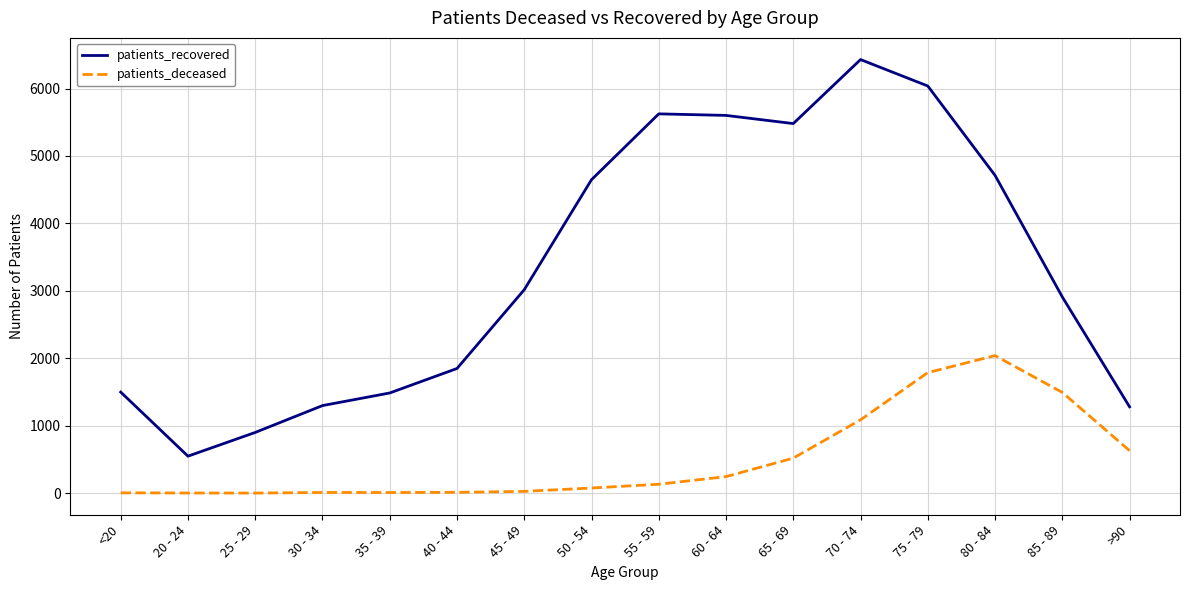

The value of patients_recovered at >90 is 665. True or false?

False